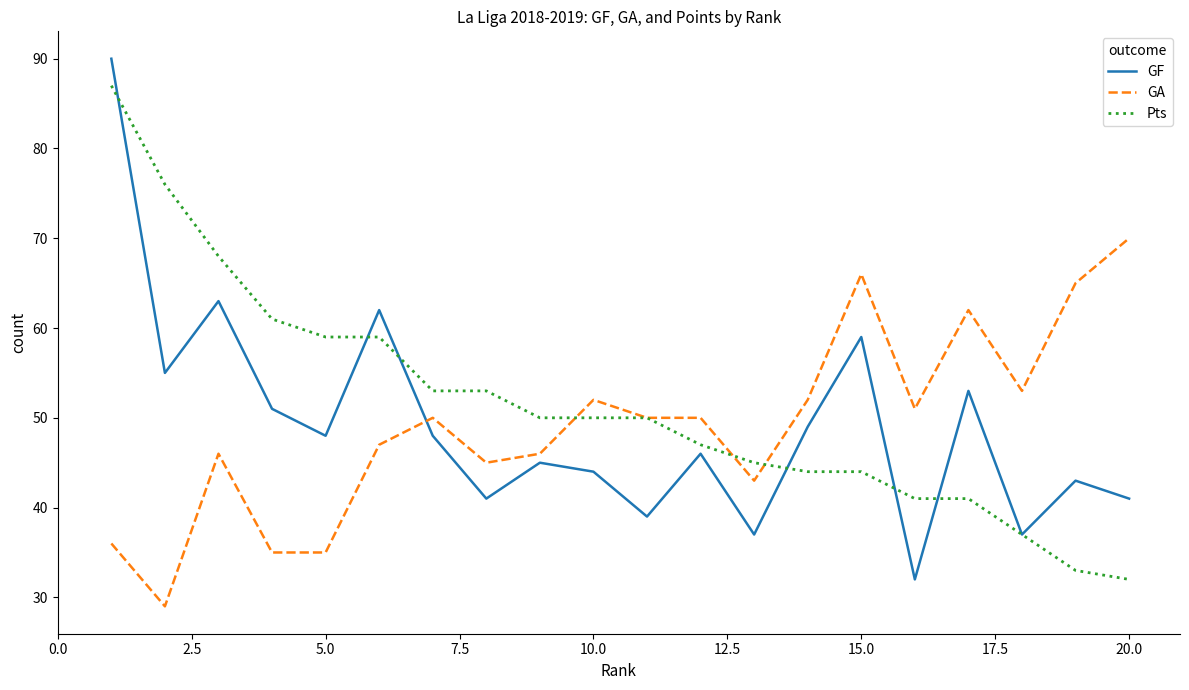

After their last crossing, which series has the higher values: GF or GA?

GA